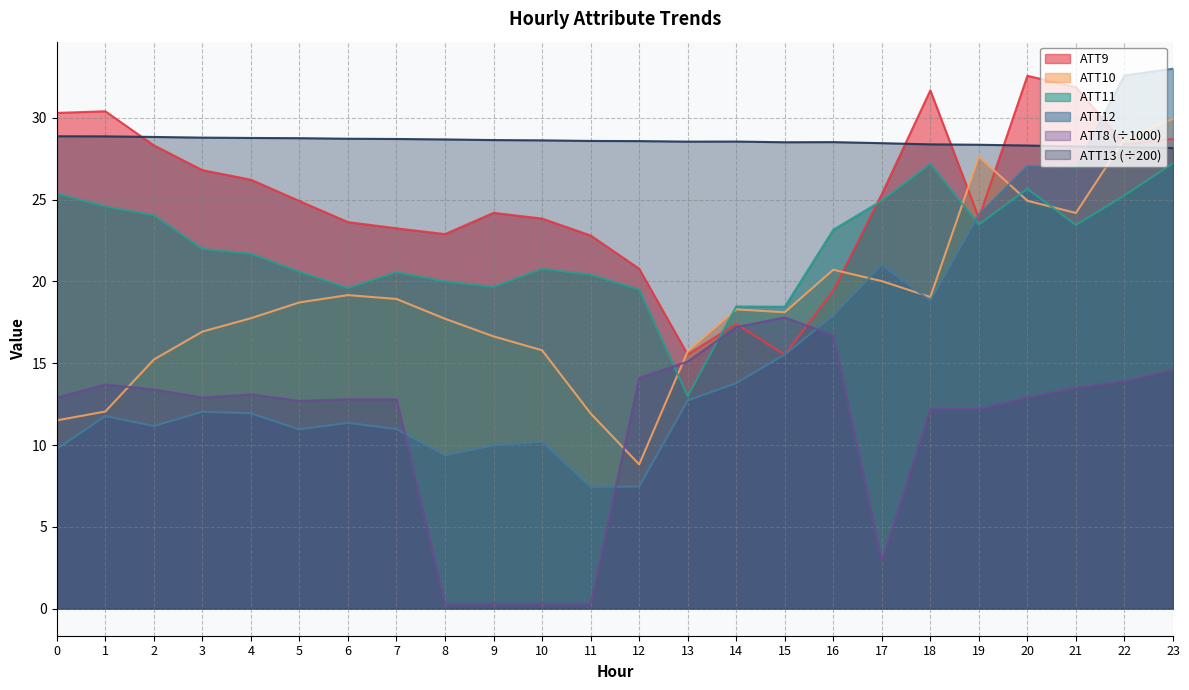

Which label corresponds to the largest value in the chart?

23